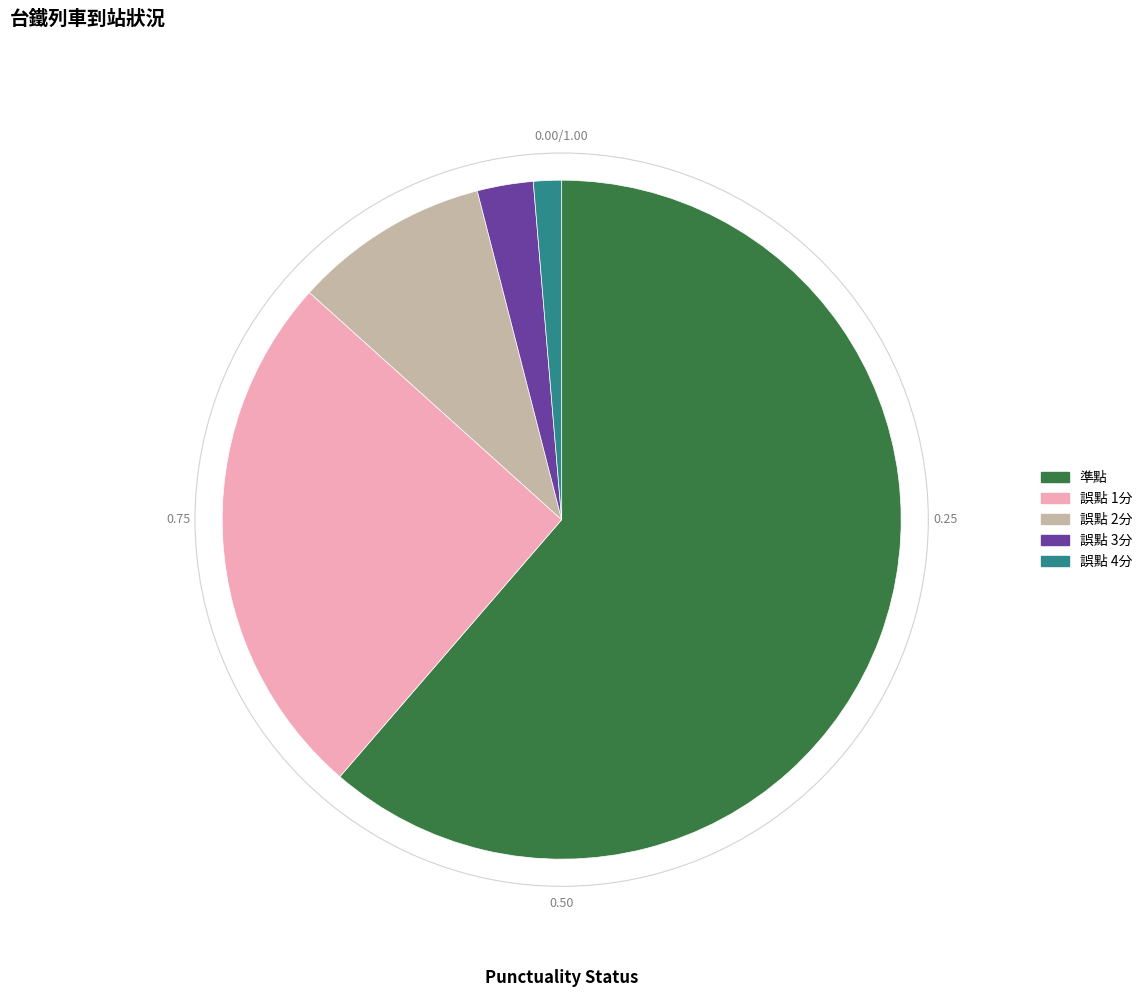

How many segments does this pie chart have?

5